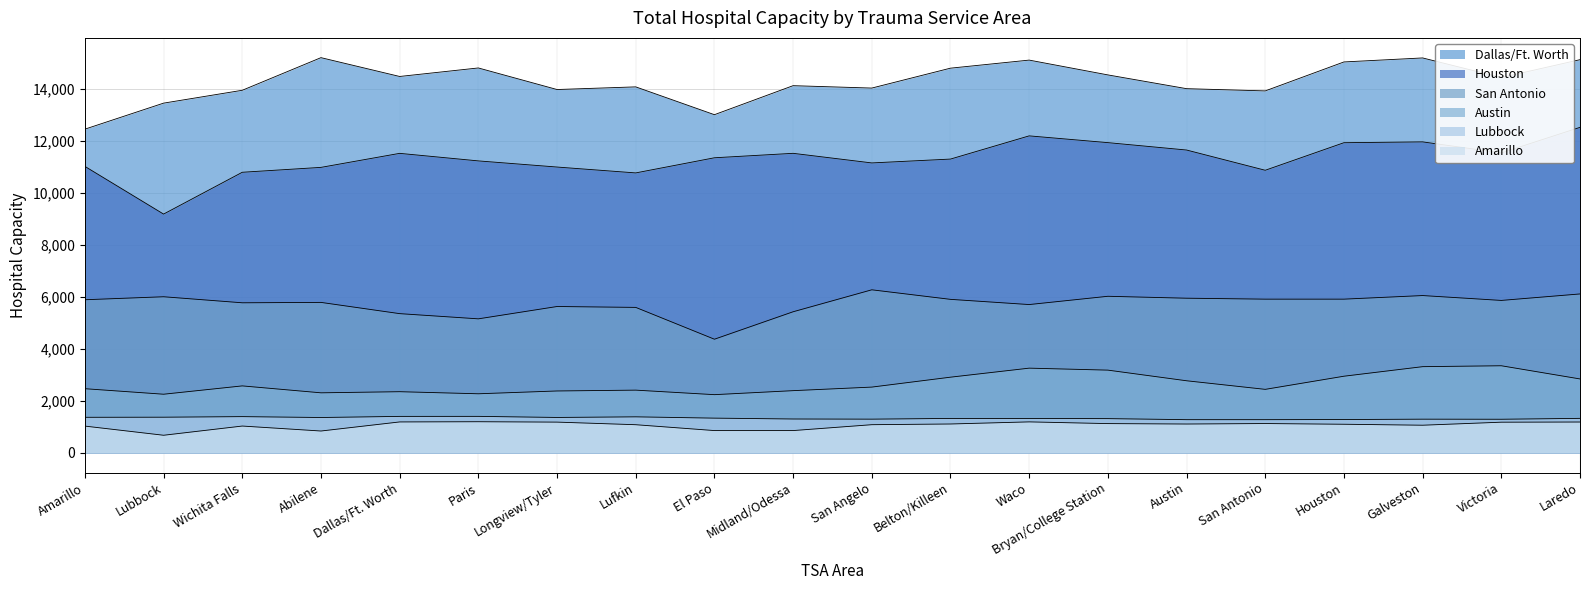

What is the difference between the San Antonio values at San Antonio and Wichita Falls?

140